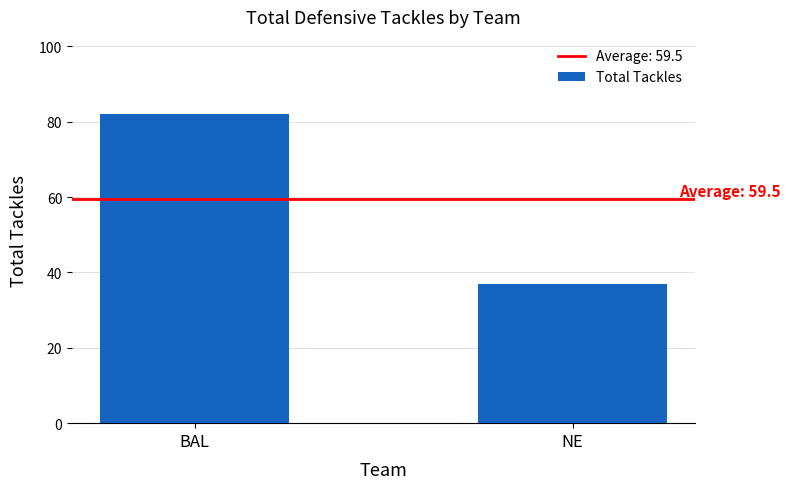

List the labels in order of value, largest first.

BAL, NE